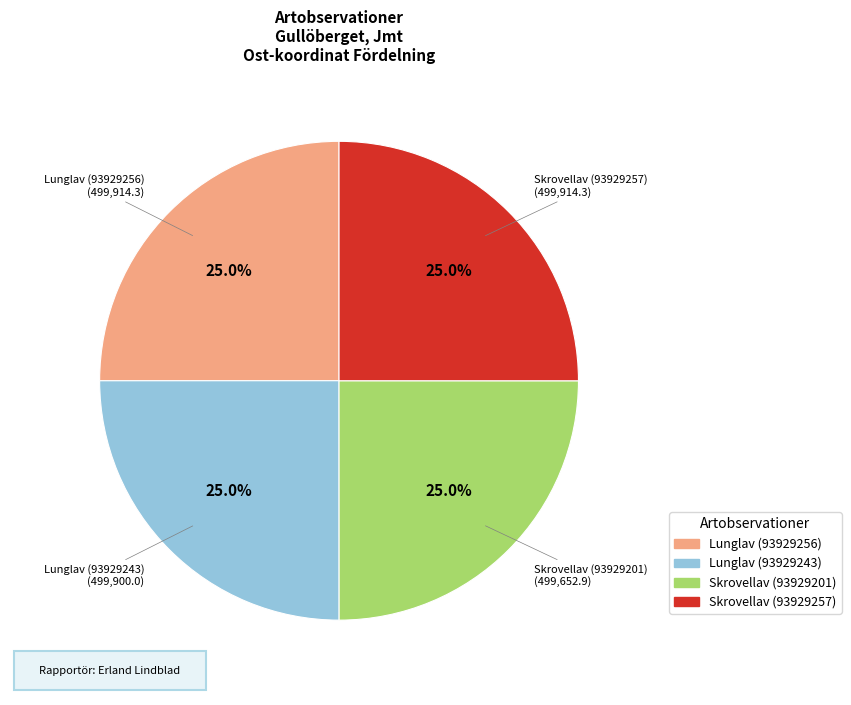

Does Skrovellav (93929257) account for over 50% of the chart?

No